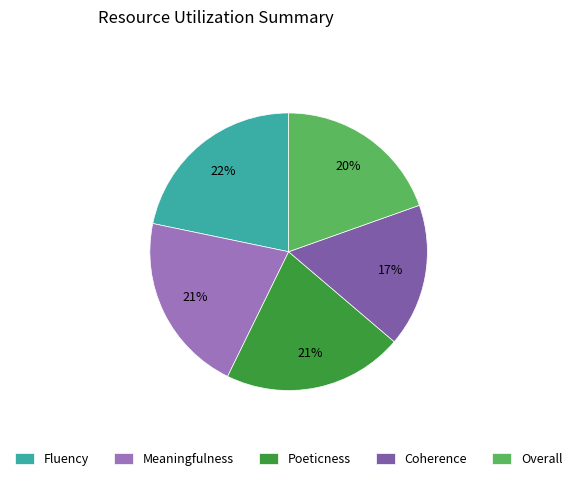

Is it true that Coherence is 17% of the pie?

True